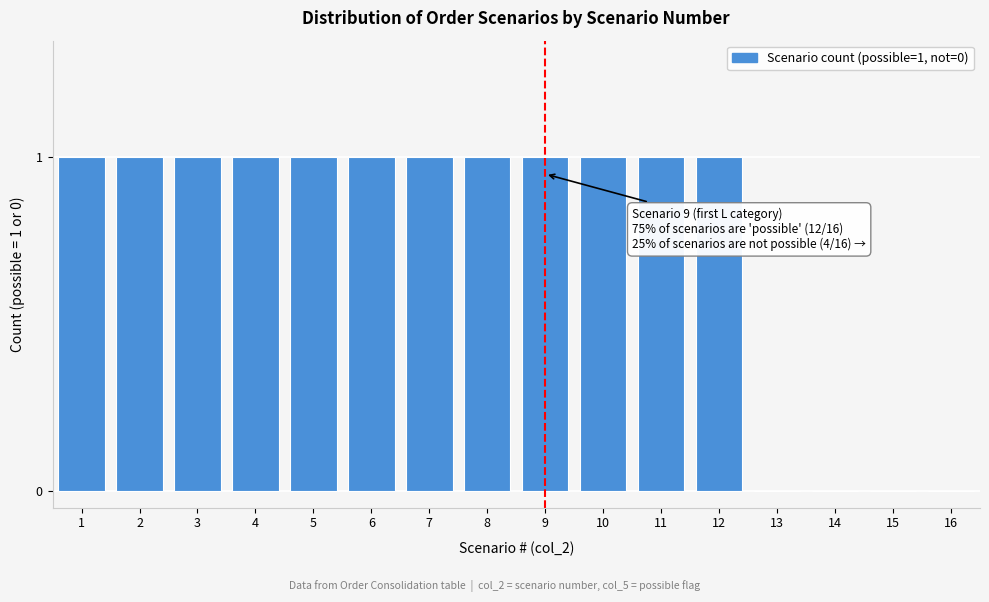

Reading right to left, list all the values displayed in this chart.

16=0	15=0	14=0	13=0	12=1	11=1	10=1	9=1	8=1	7=1	6=1	5=1	4=1	3=1	2=1	1=1